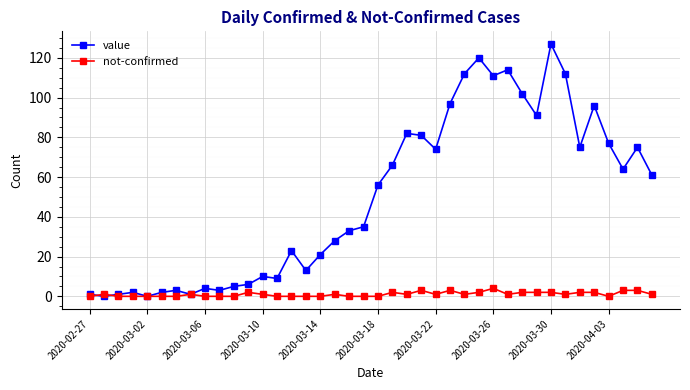

Which series has the largest range (max minus min)?

value